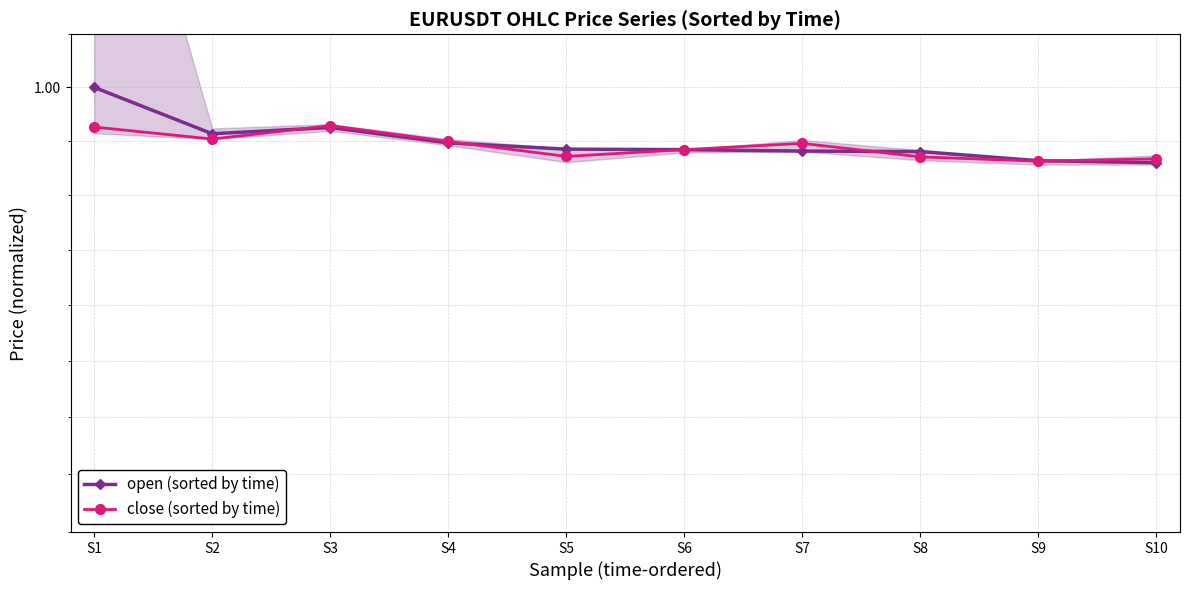

Where is the first local maximum for open (sorted by time)?

S3